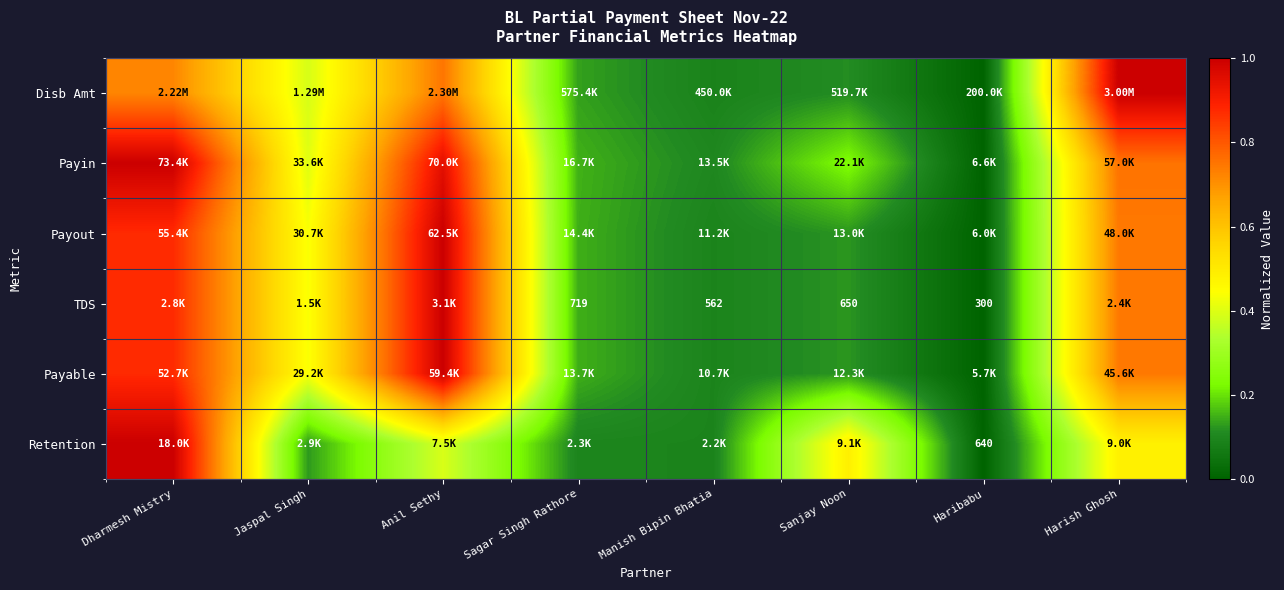

Which series has the largest range (max minus min)?

Disb Amt